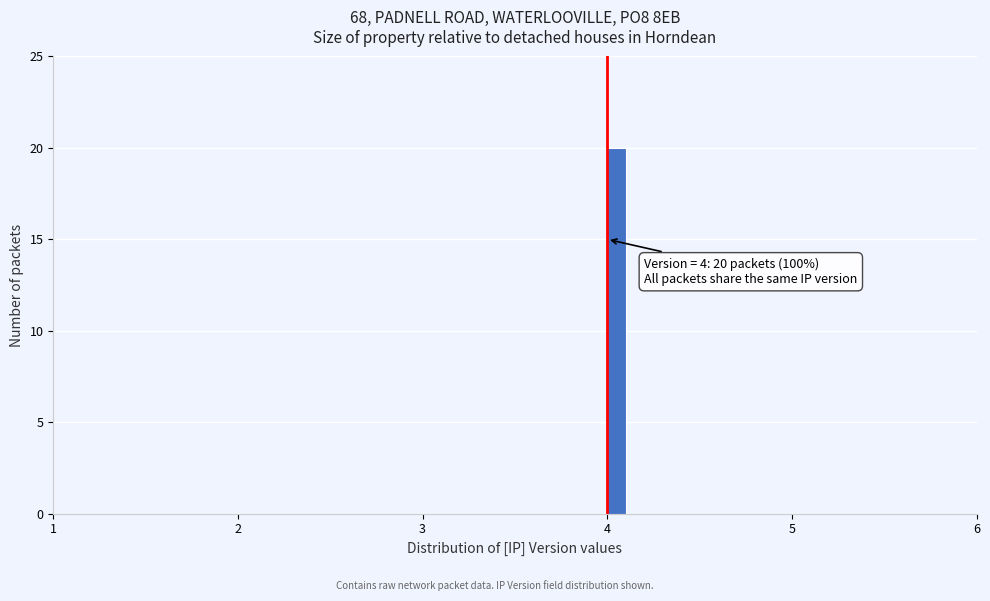

Read against the x-axis, roughly where is the centre of the tallest bar?

4.1